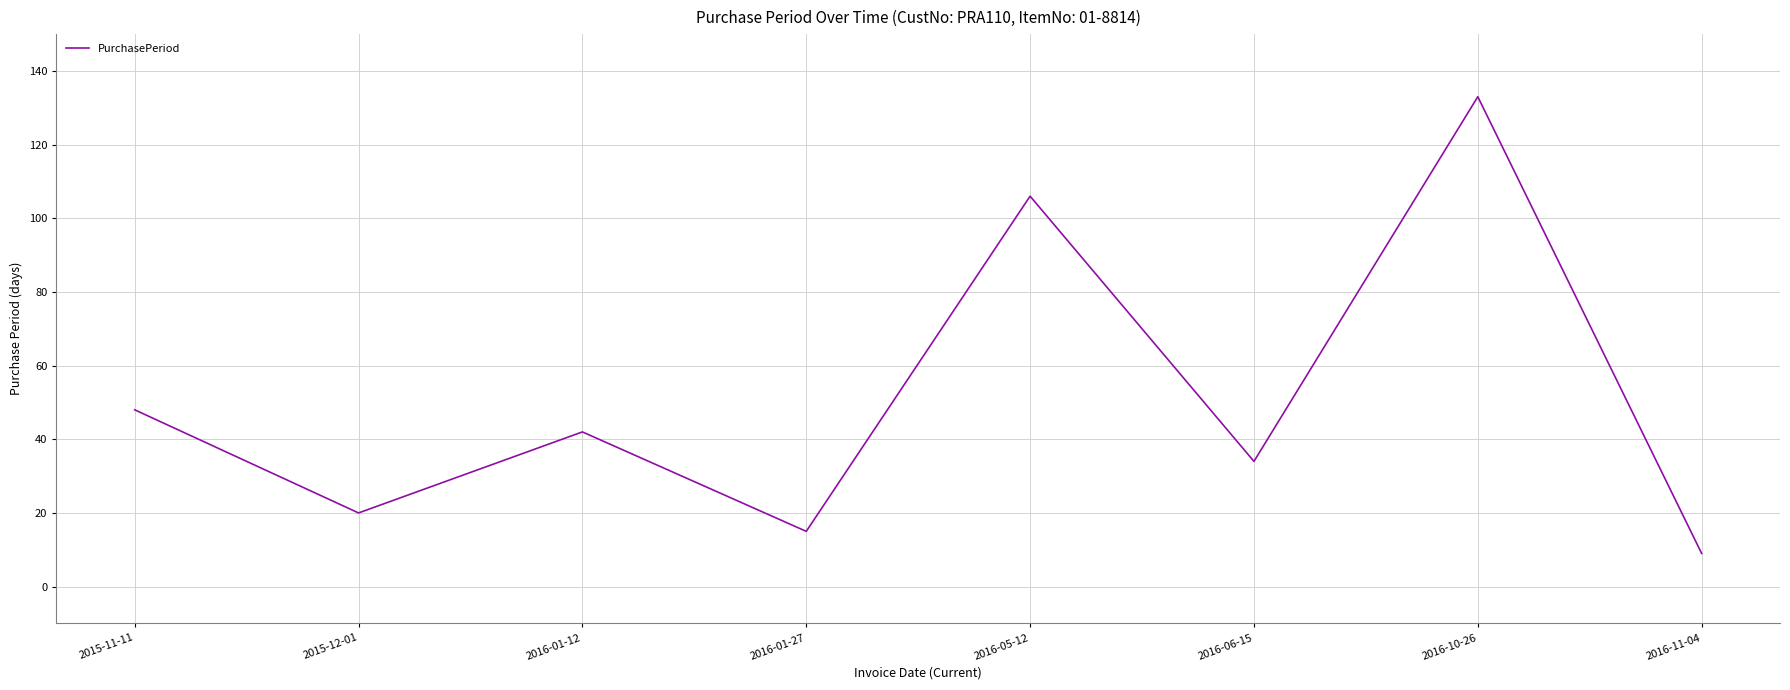

What position from the left is 2016-11-04?

8